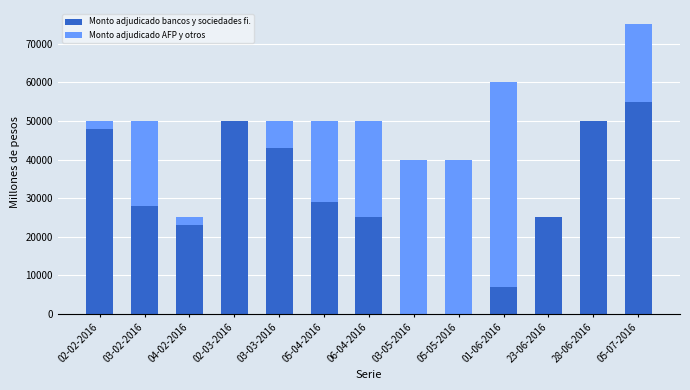

How many series are shown in this chart?

2